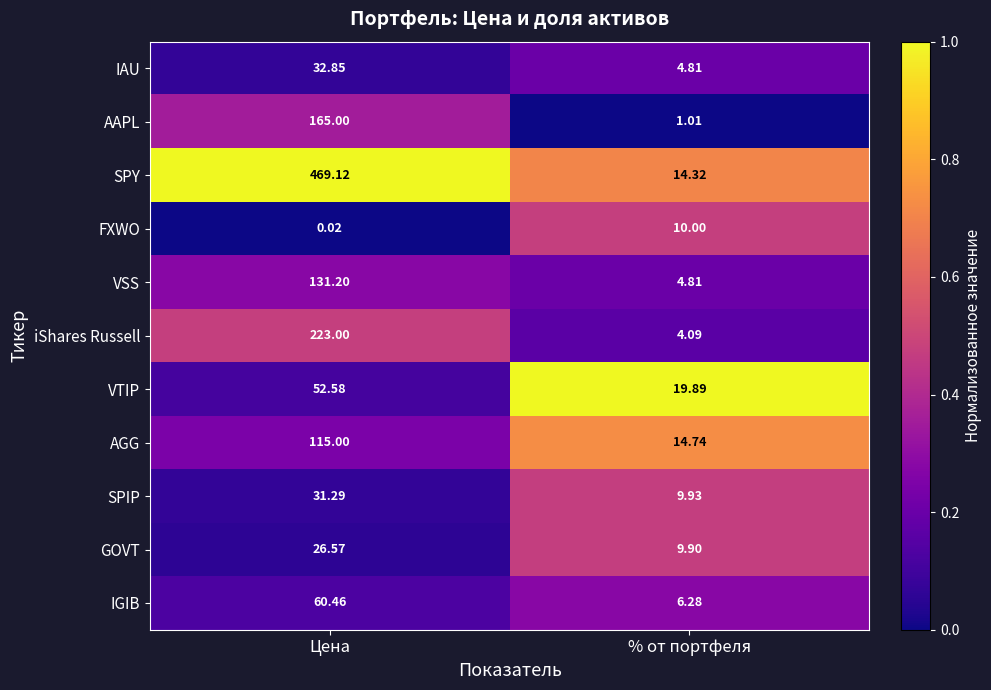

Which series has the largest range (max minus min)?

SPY